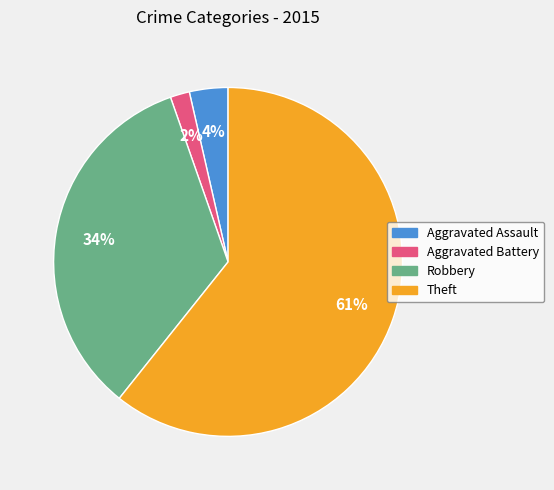

What is the largest slice in the pie chart?

Theft